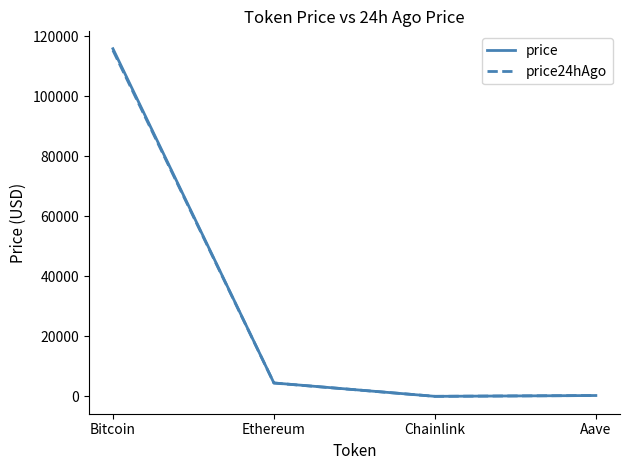

What is the difference between the maximum and minimum values in the price24hAgo series?

115216.5